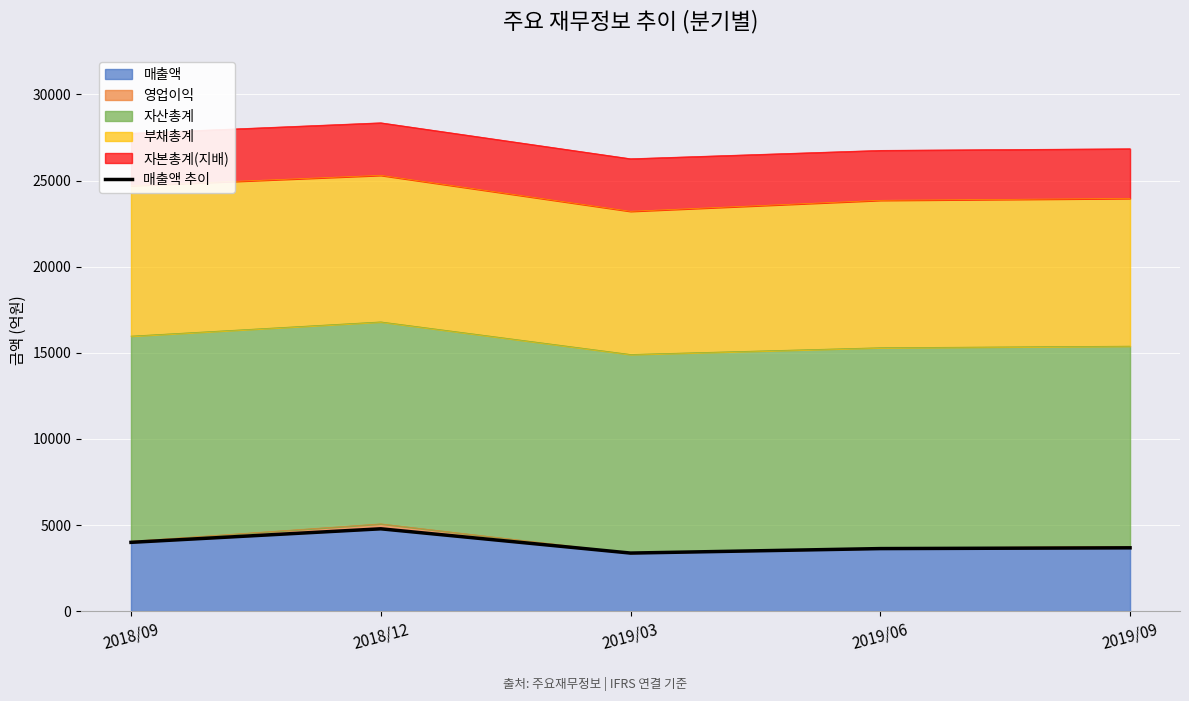

What is the sum of all values?

19447